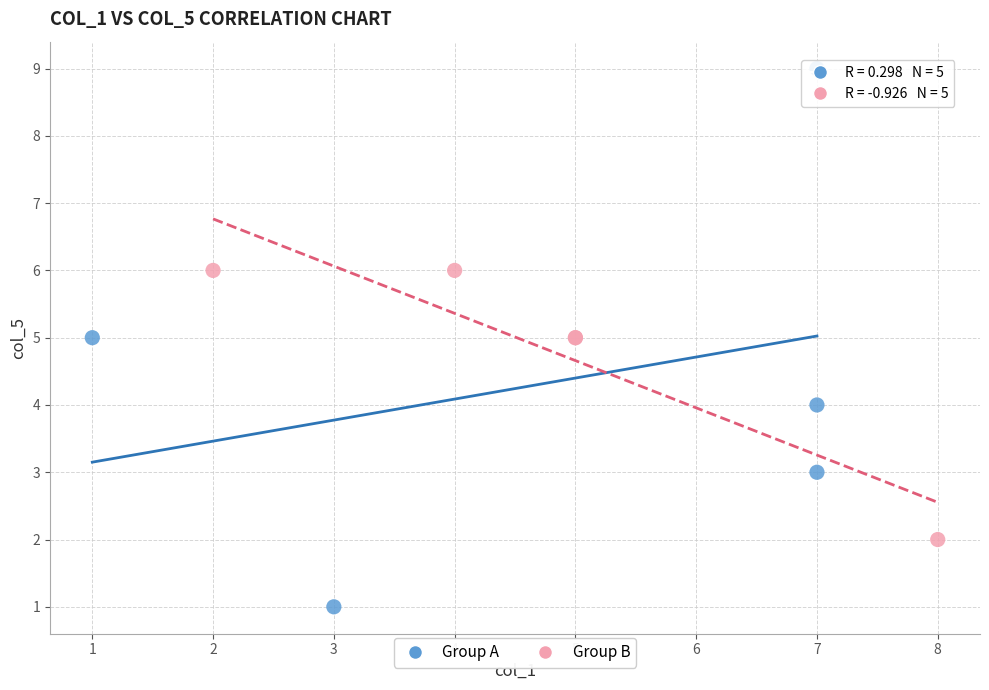

Which series reaches the minimum Y coordinate?

Group A